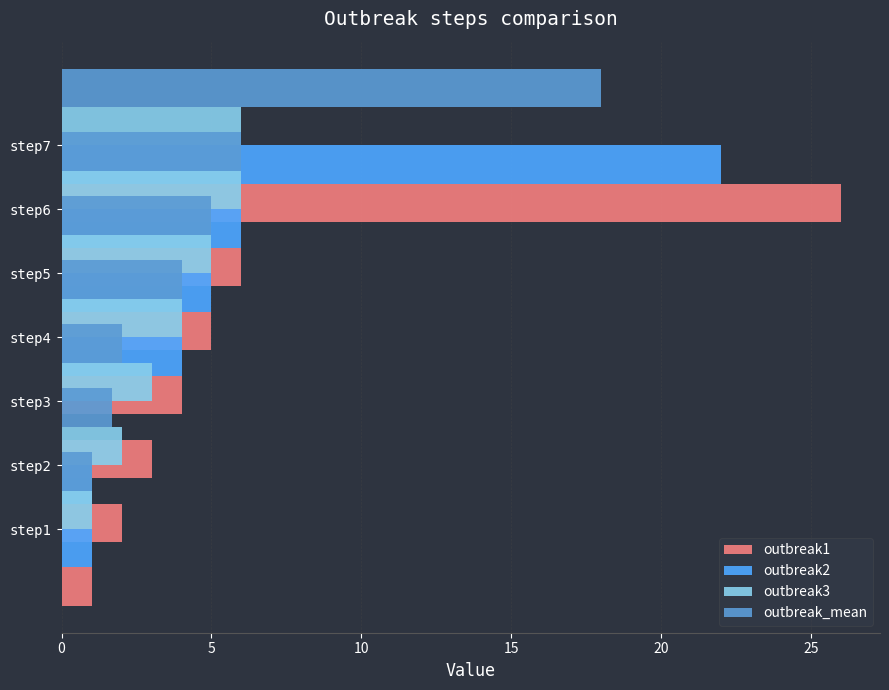

What is the maximum value for outbreak_mean?

18.0